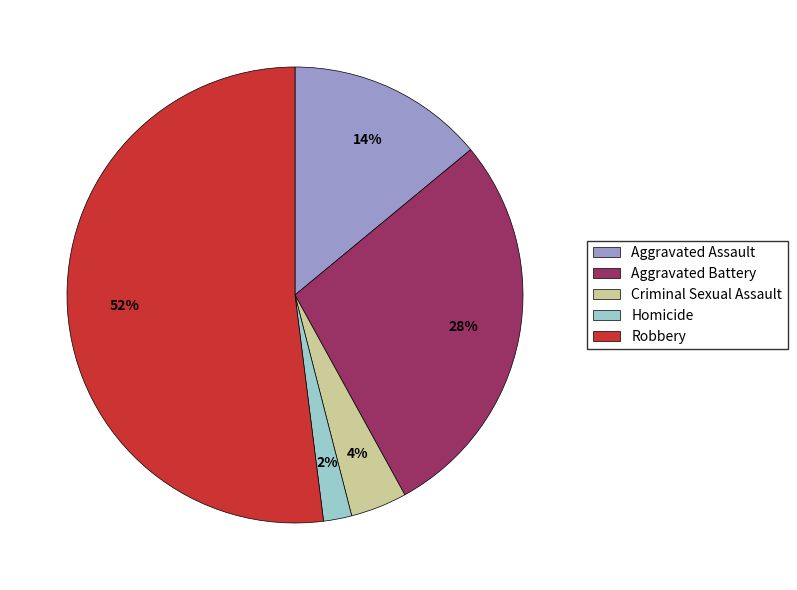

Do Robbery and Aggravated Assault together represent more than half of the pie?

Yes